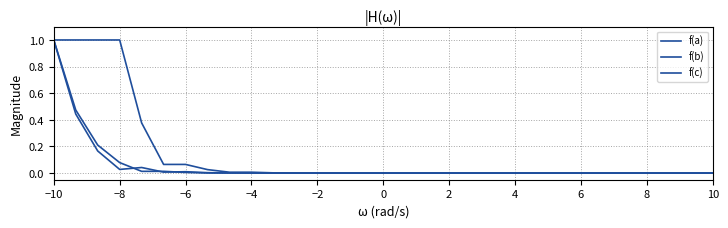

Reading right to left, list all the values displayed in this chart.

f(a): 0.0	0.0	0.0	0.0	0.0	0.0	0.0	0.0	0.0	0.0	0.0	0.0	0.0	0.0	0.0	0.0	0.0	0.0	0.0	0.0	0.0	0.0	0.0	0.0	0.1	0.1	0.4	1.0	1.0	1.0	1.0
f(b): 0.0	0.0	0.0	0.0	0.0	0.0	0.0	0.0	0.0	0.0	0.0	0.0	0.0	0.0	0.0	0.0	0.0	0.0	0.0	0.0	0.0	0.0	0.0	0.0	0.0	0.0	0.0	0.1	0.2	0.5	1.0
f(c): 0.0	0.0	0.0	0.0	0.0	0.0	0.0	0.0	0.0	0.0	0.0	0.0	0.0	0.0	0.0	0.0	0.0	0.0	0.0	0.0	0.0	0.0	0.0	0.0	0.0	0.0	0.0	0.0	0.2	0.4	1.0